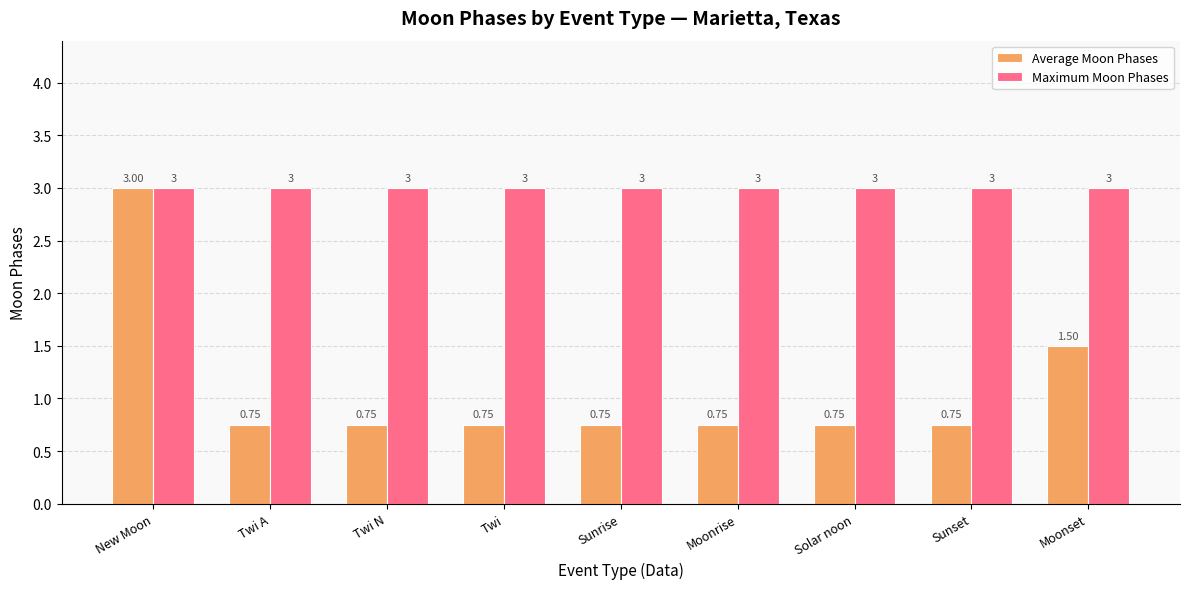

Which series changed the most between Moonrise and Moonset?

Average Moon Phases